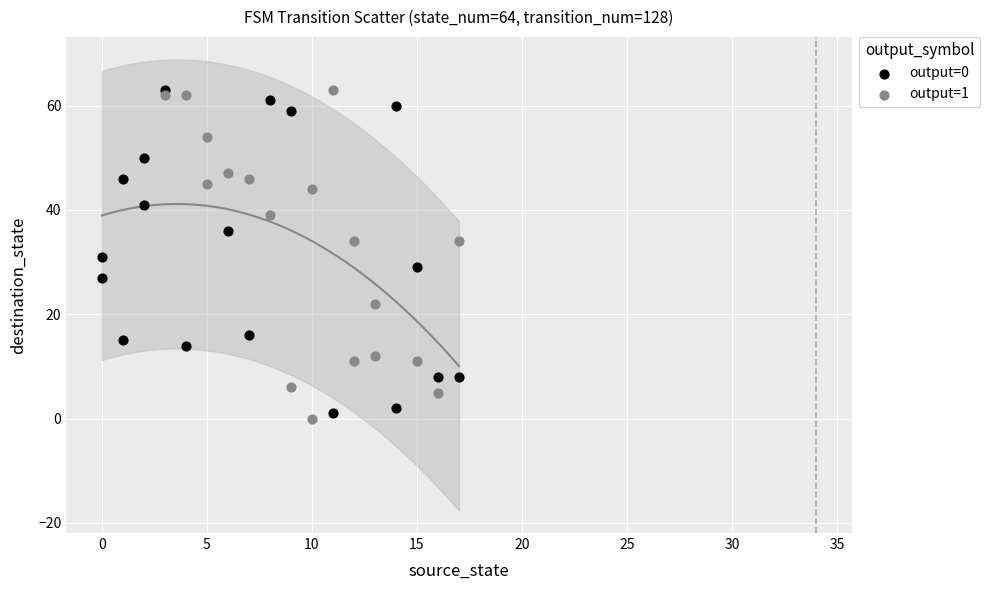

What are all the series names shown in the legend?

output=0, output=1